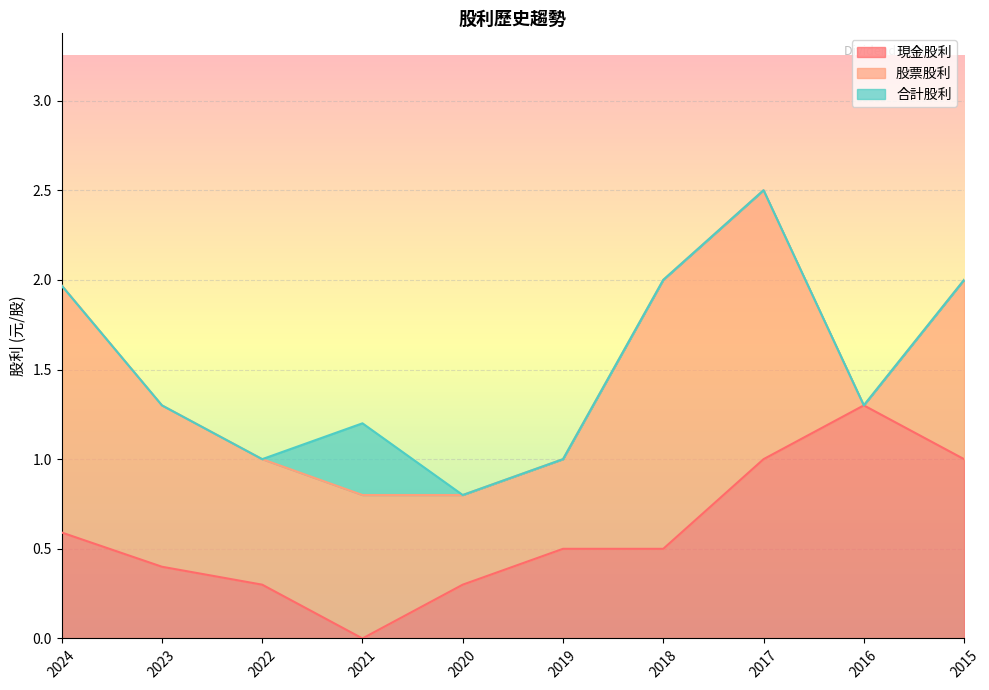

What is the sum of all 合計股利 values?

15.1